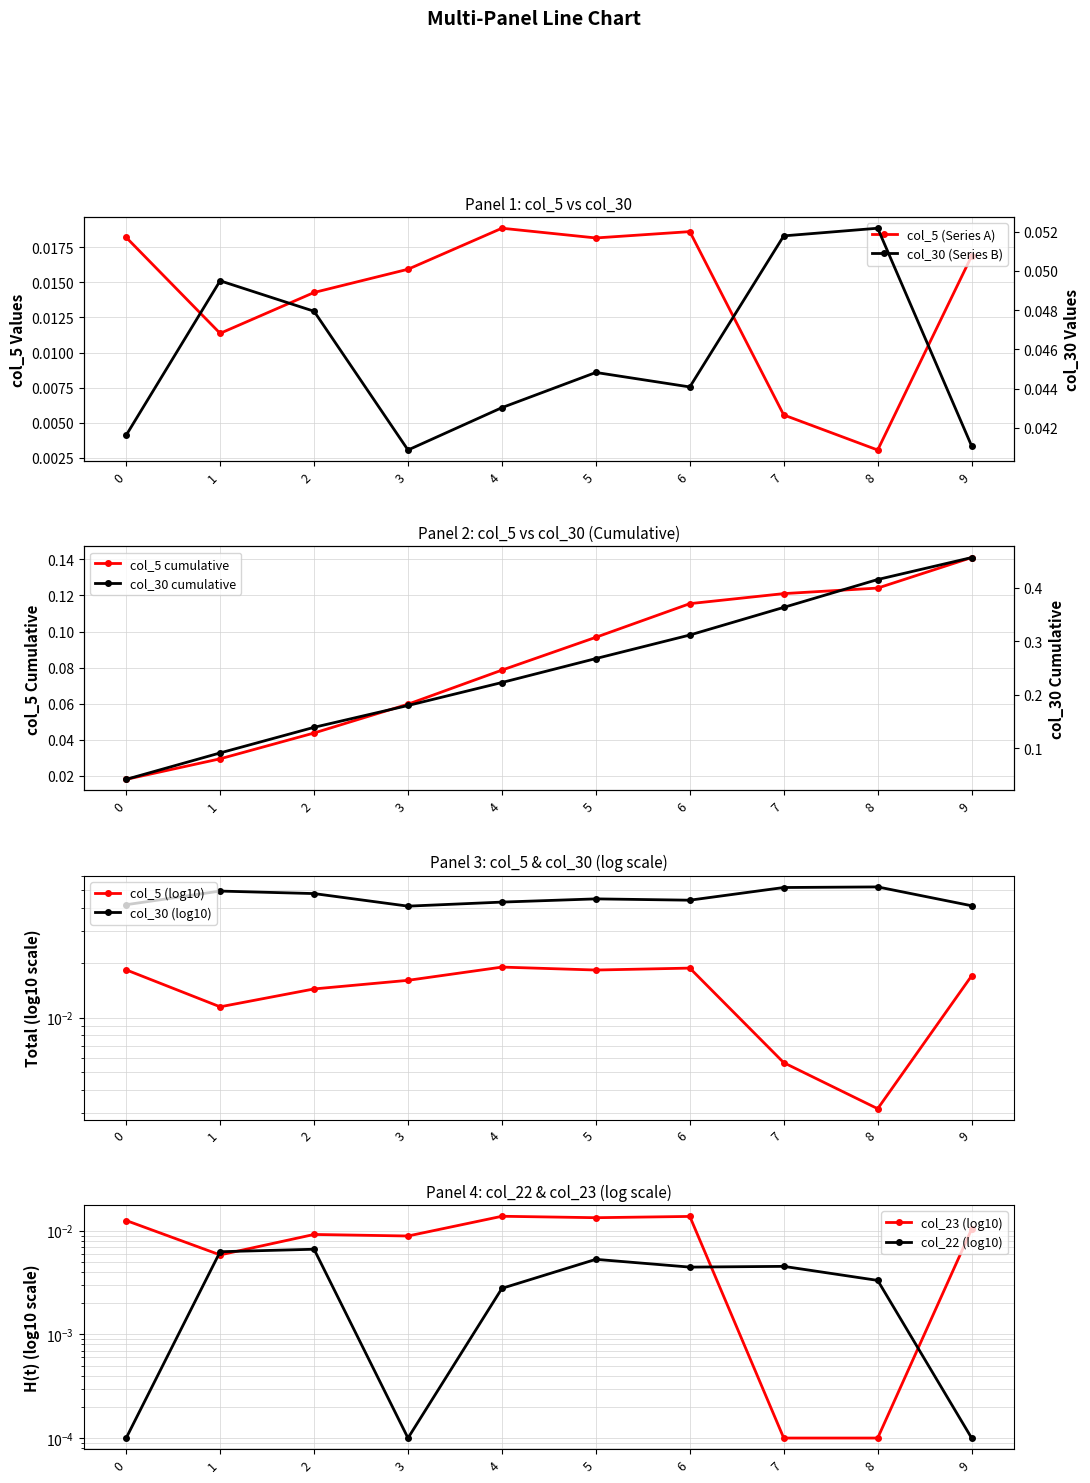

Between 4 and 9, which is larger?

4